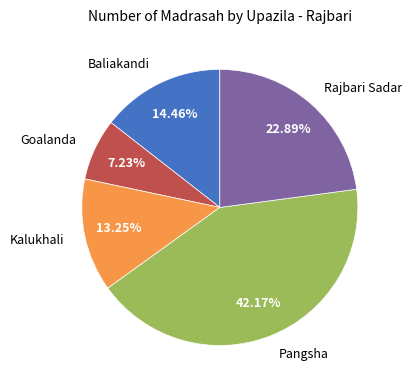

Which category has the smallest portion of the pie?

Goalanda